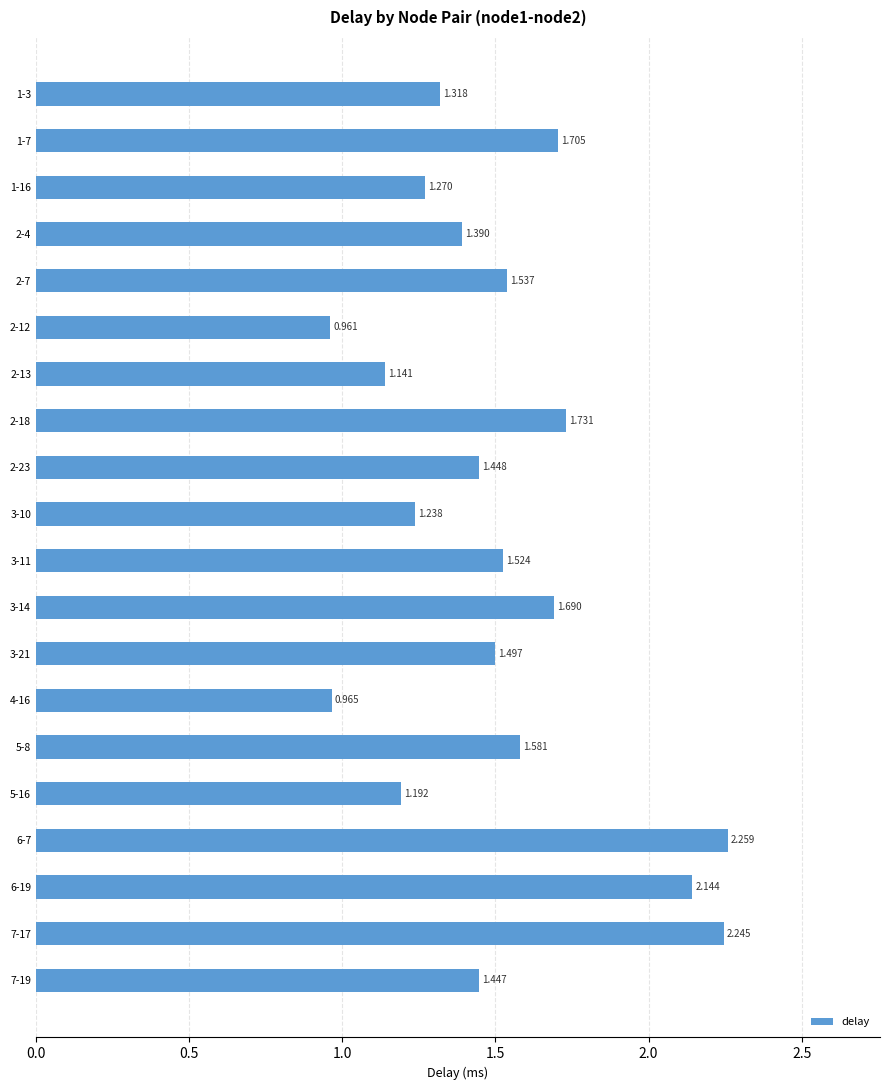

Does the chart contain any negative values?

No